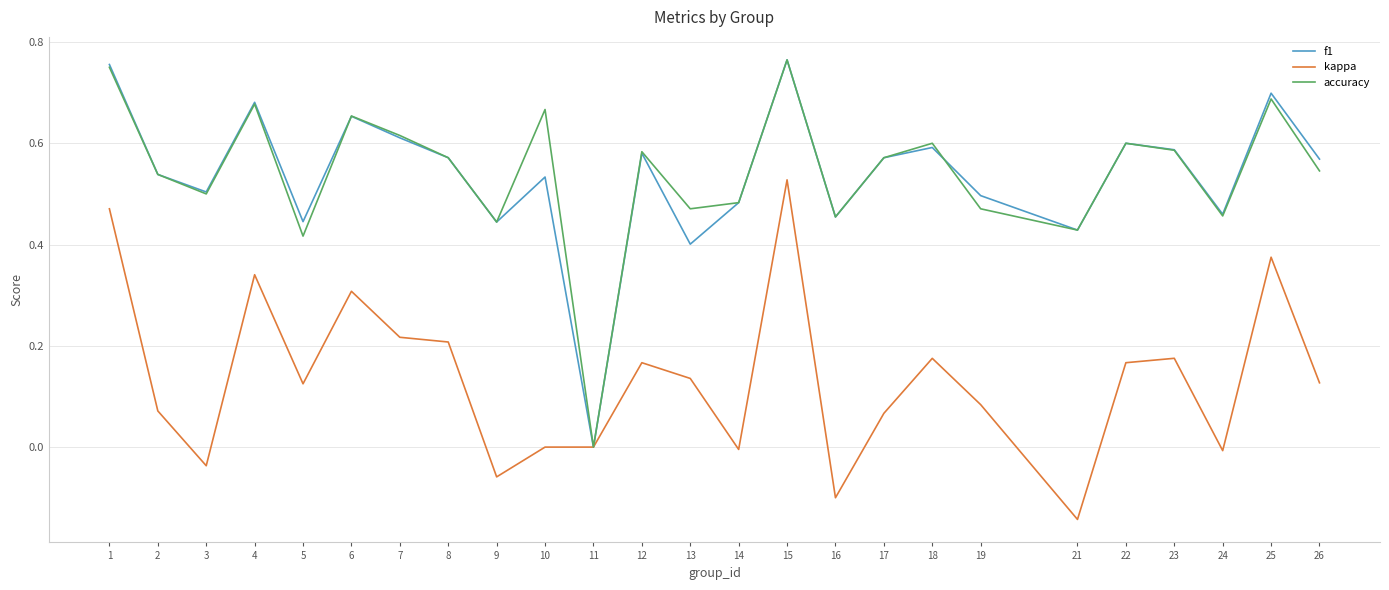

Which series changed the most between 12 and 21?

kappa